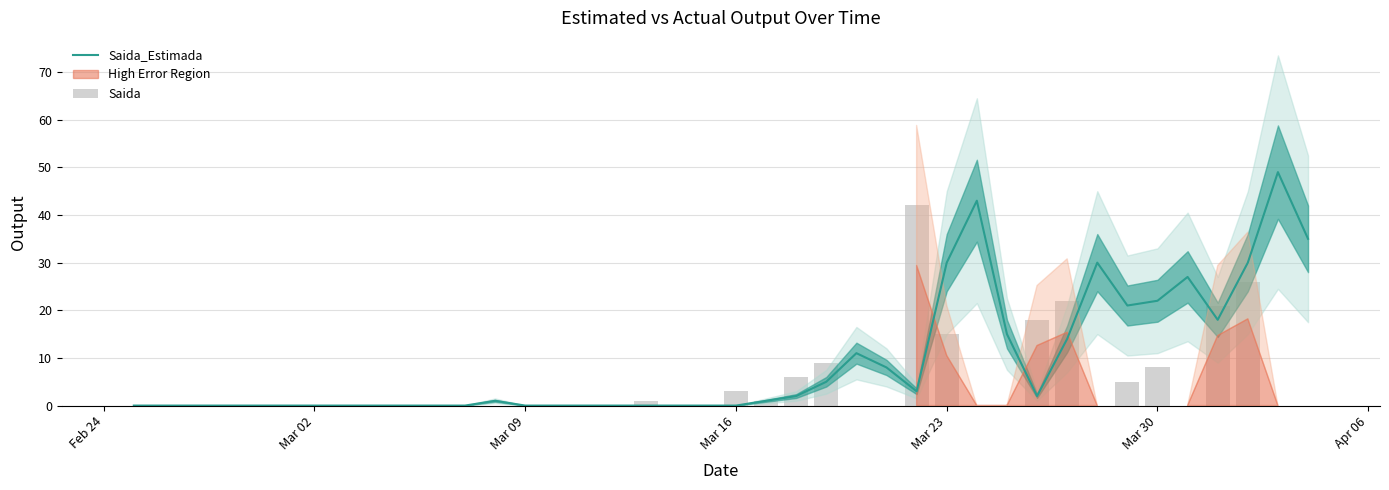

What is the maximum value for Saida_Estimada?

49